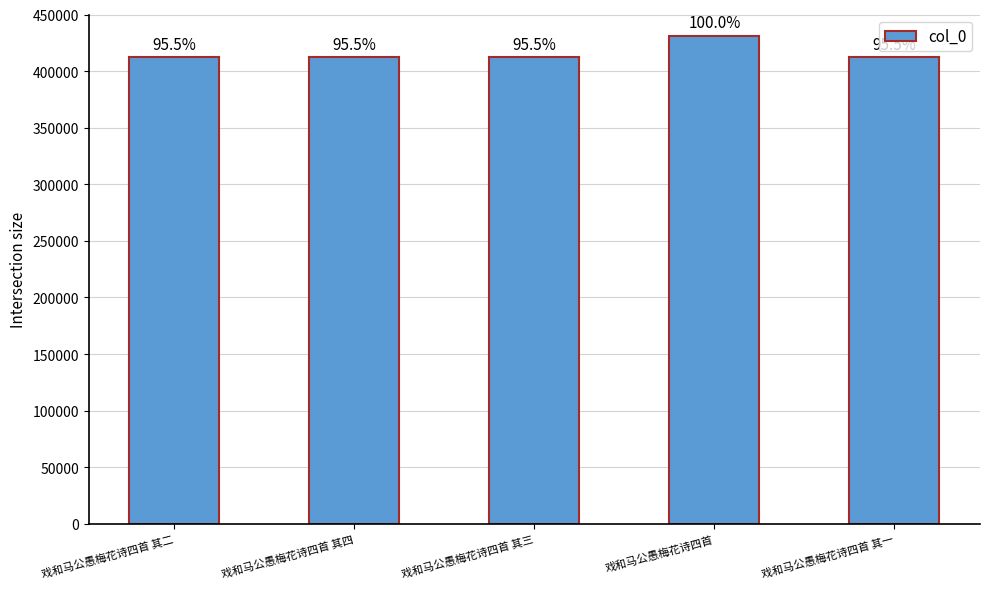

Are the bars grouped side by side (vs. stacked)?

No